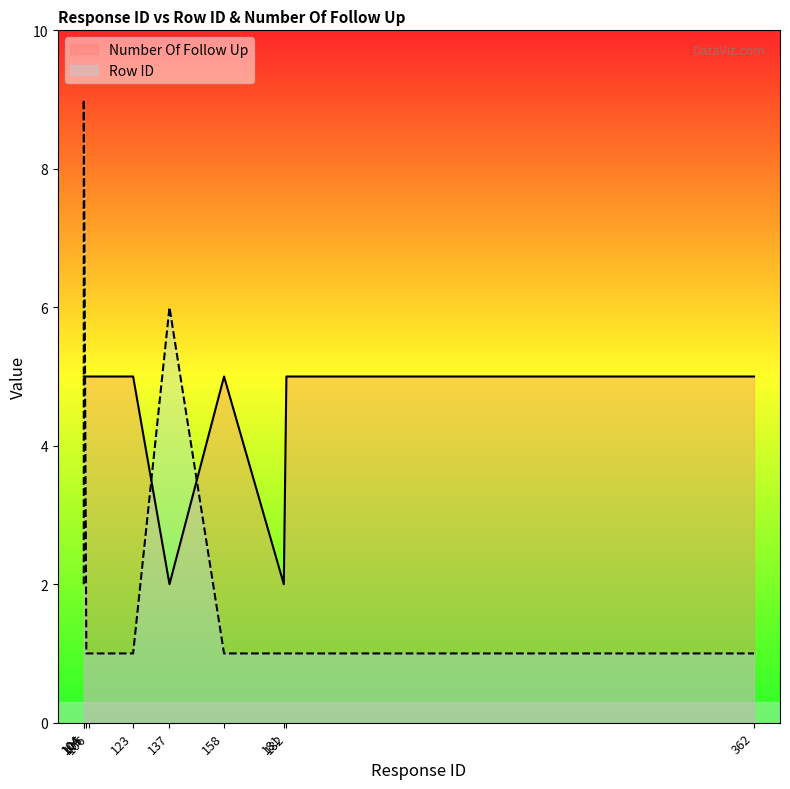

At 182, list the series in order from largest to smallest.

Number Of Follow Up, Row ID